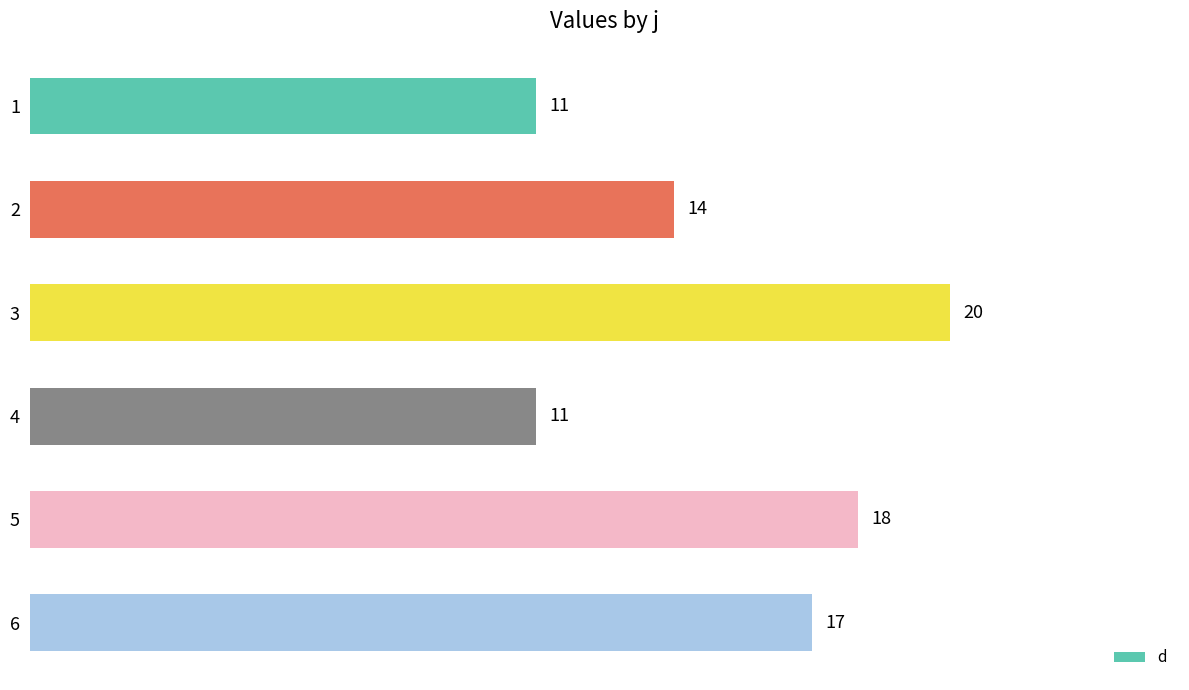

What is the approximate value at 1?

11